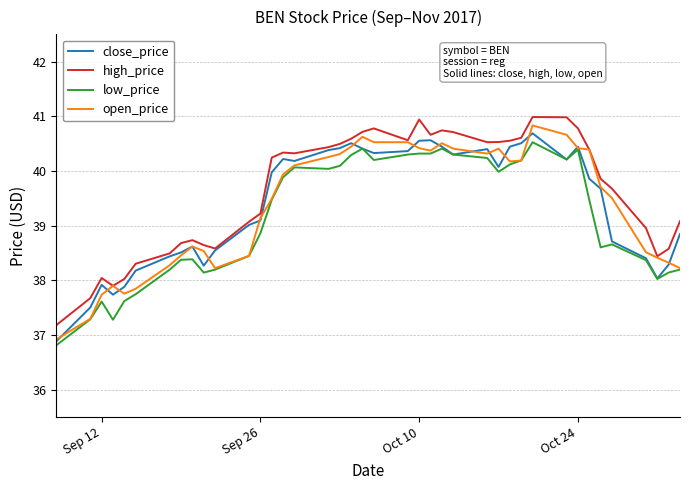

What is the sum of all close_price values?

1575.9